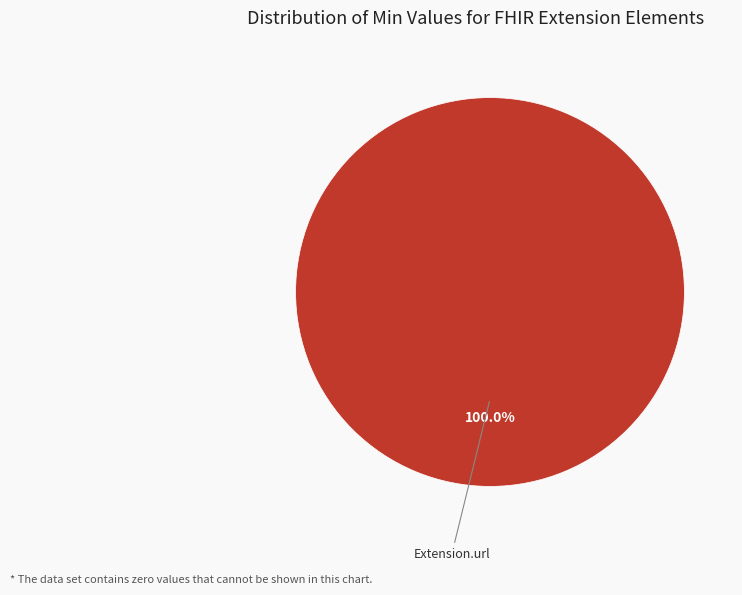

Does any single category account for the majority?

Yes